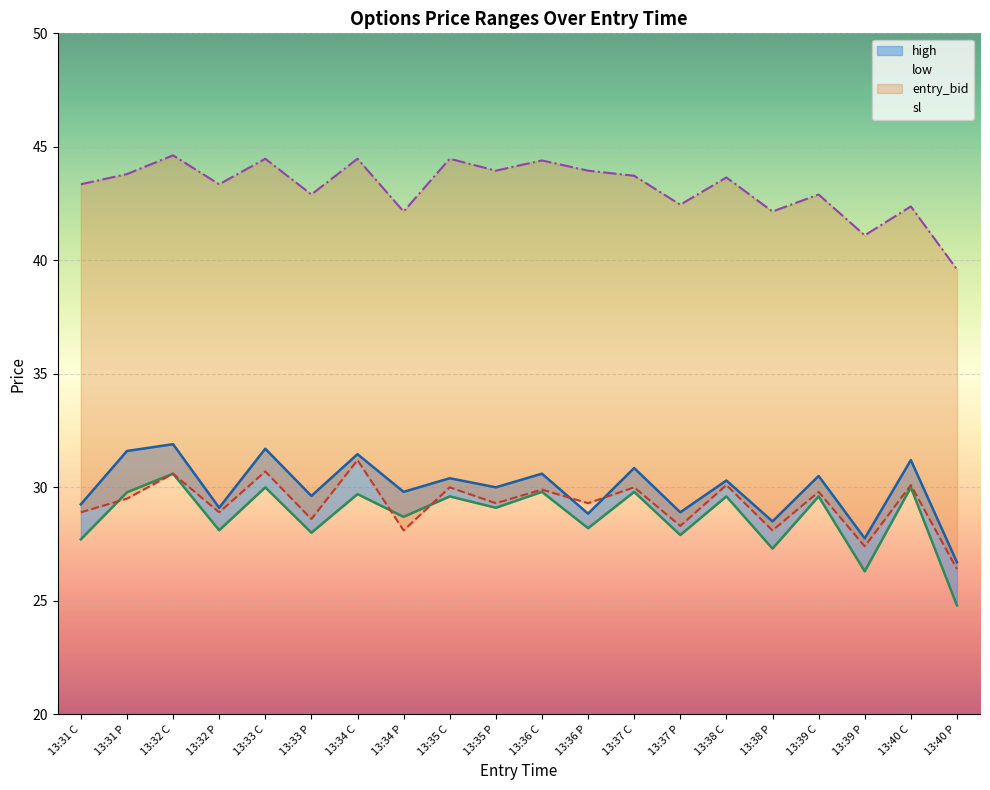

True or false: entry_bid has more than 1 interior local peaks.

True